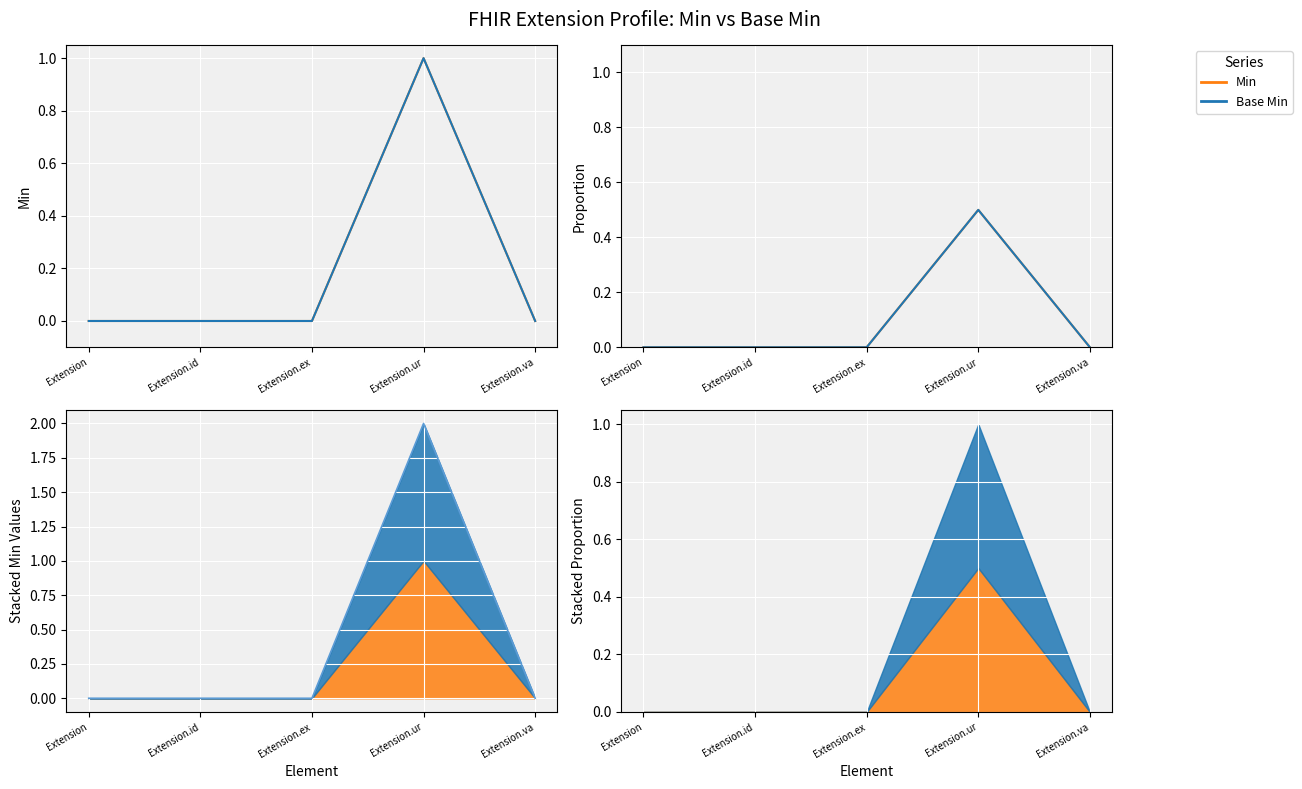

True or false: Base Min and Min cross at least once.

False